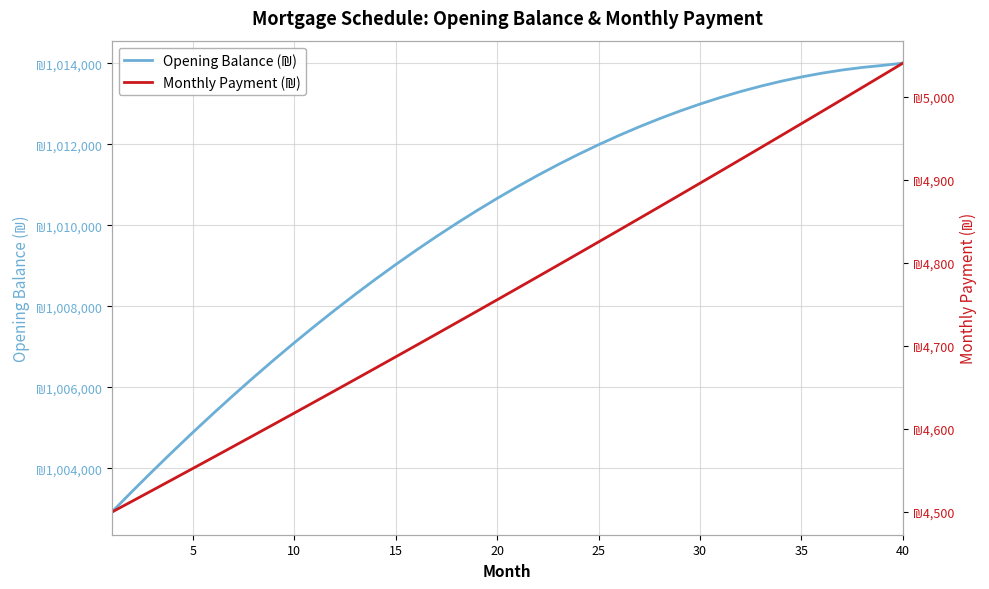

True or false: Opening Balance (₪) and Monthly Payment (₪) cross at least once.

False